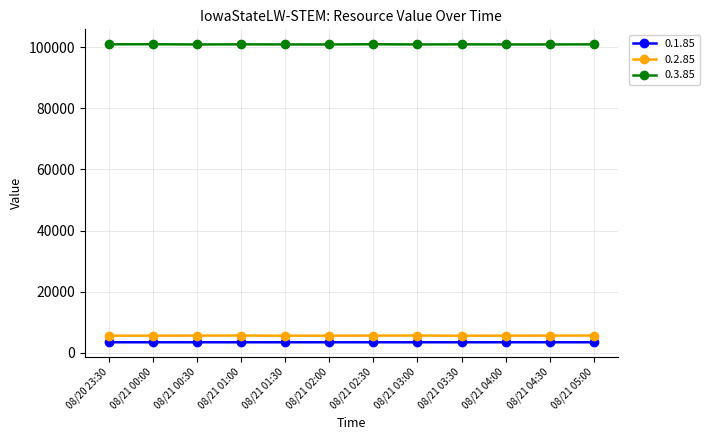

What is the spread (max minus min) of values at 08/21 03:00?

97461